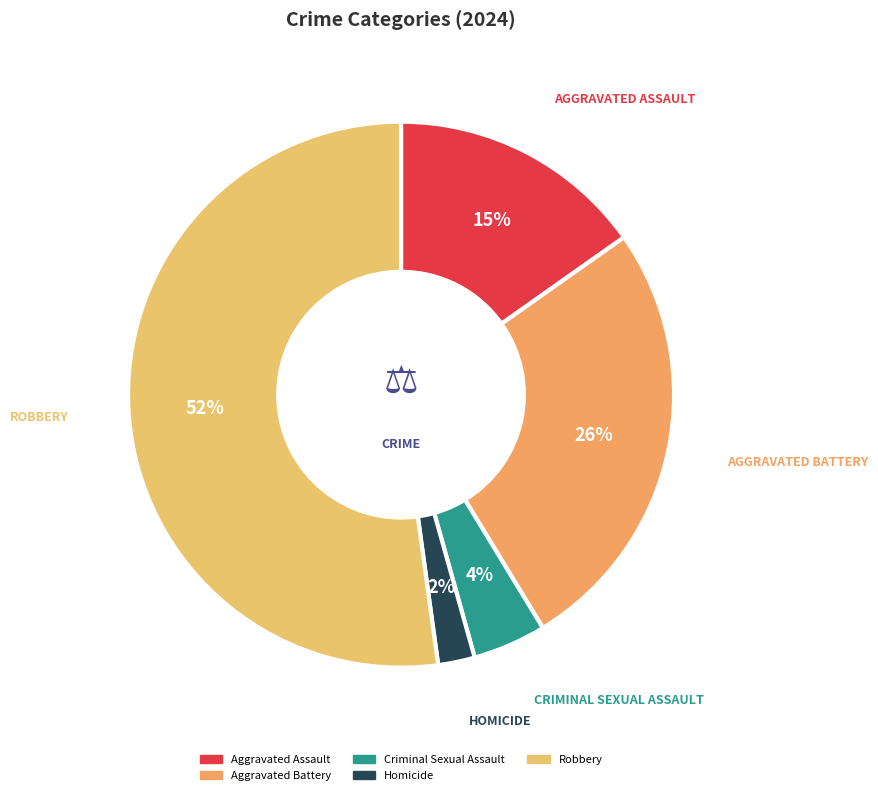

The Aggravated Battery slice represents 26% of the pie. True or false?

True